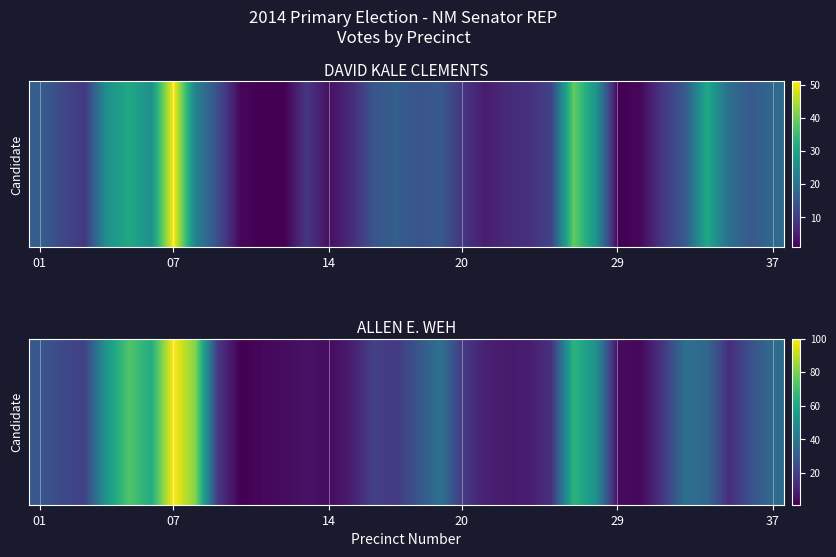

Where does the data first go above 20?

01